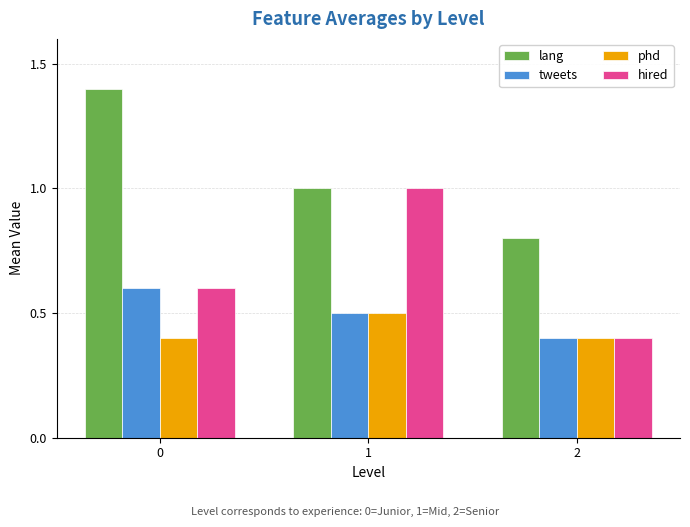

What is the minimum value shown in the chart?

0.4